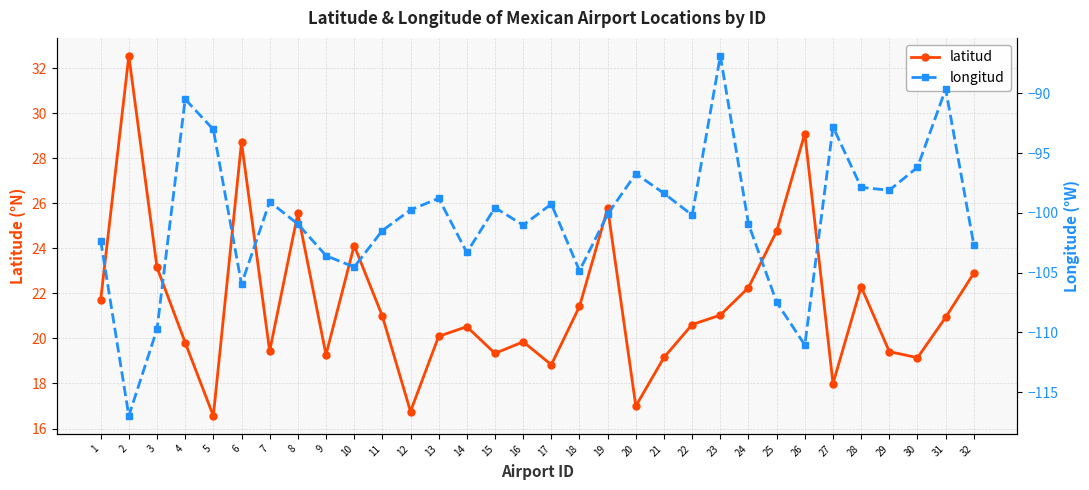

The value of latitud at 24 is 22.3. True or false?

True